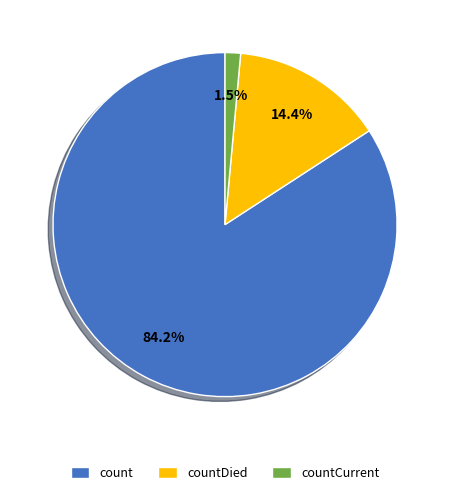

To the nearest percent, what is the difference between the largest and smallest slice percentages?

83%